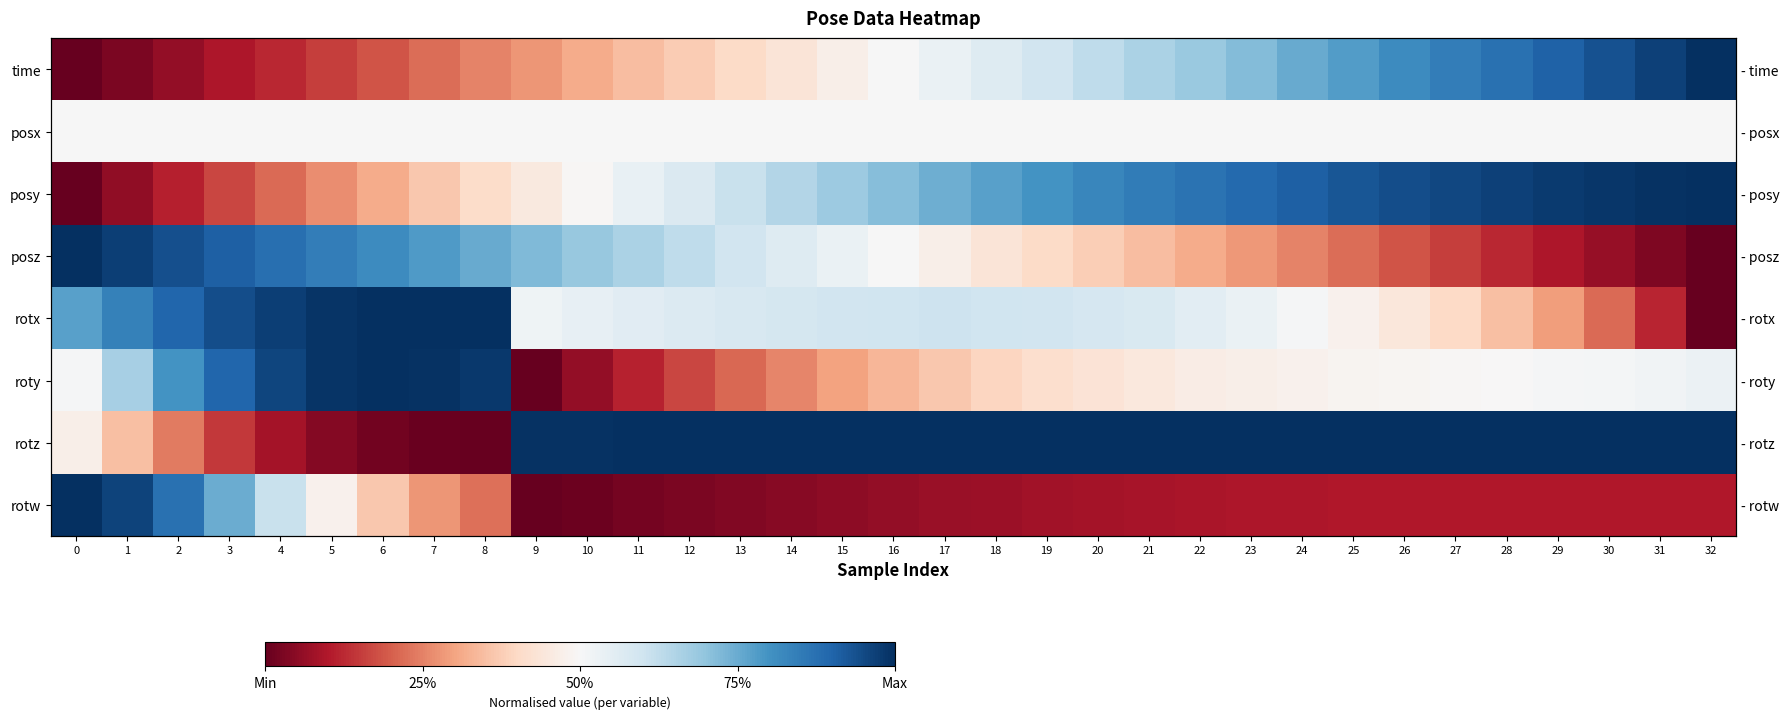

Which series has the largest total across all categories?

rotz